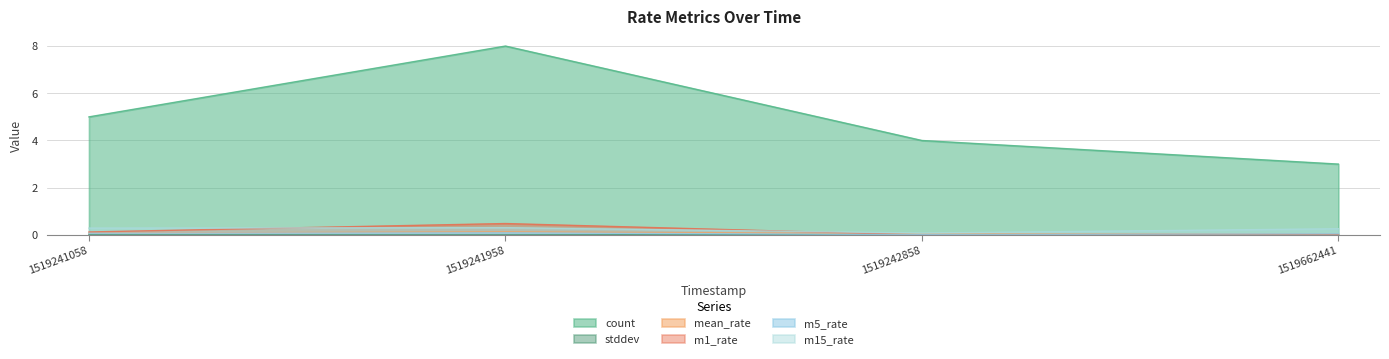

What are all the series names shown in the legend?

count, stddev, mean_rate, m1_rate, m5_rate, m15_rate